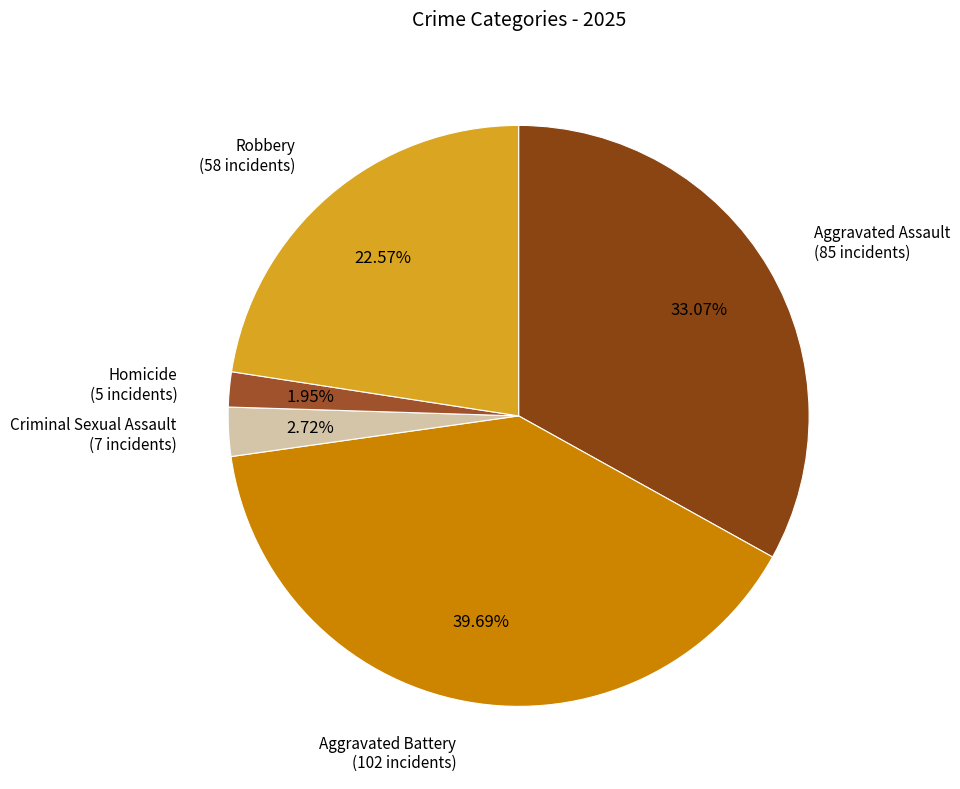

Is it true that Aggravated Battery is 34% of the pie?

False